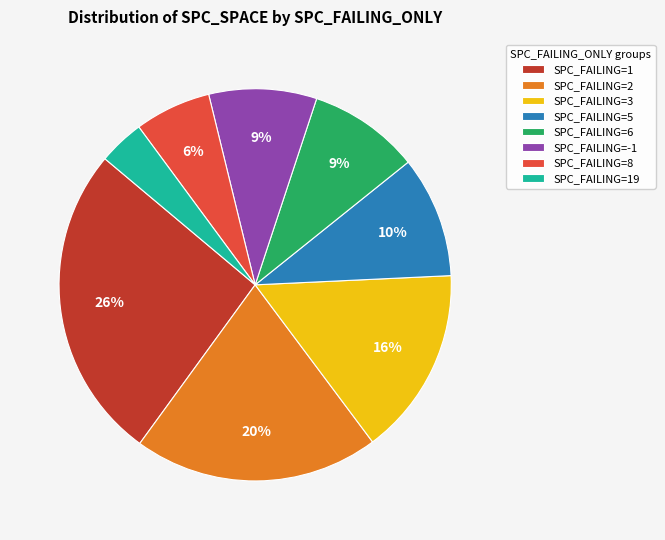

To the nearest percent, what percentage of the pie is SPC_FAILING=8?

6%